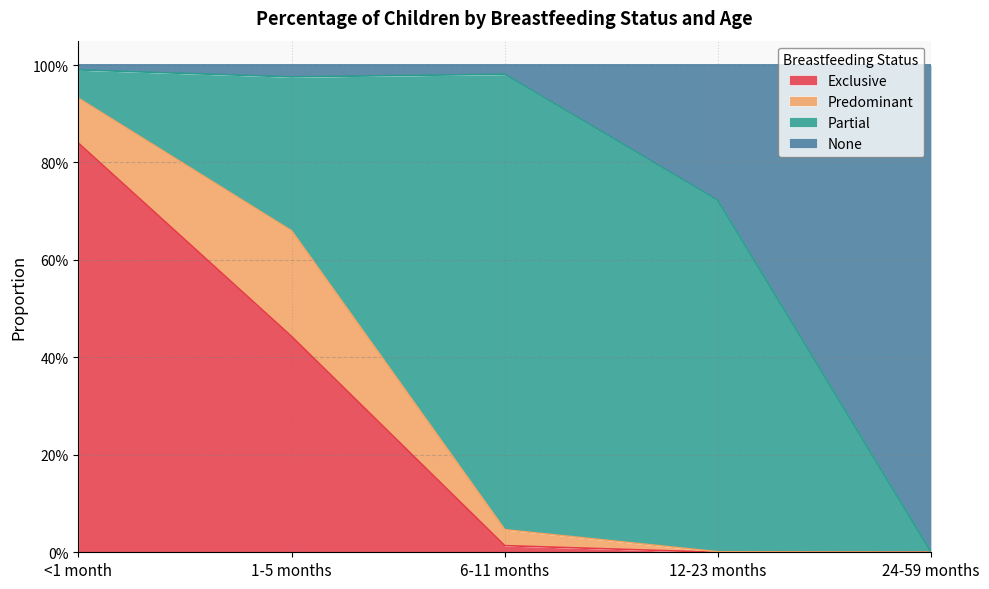

Which series has the largest range (max minus min)?

None